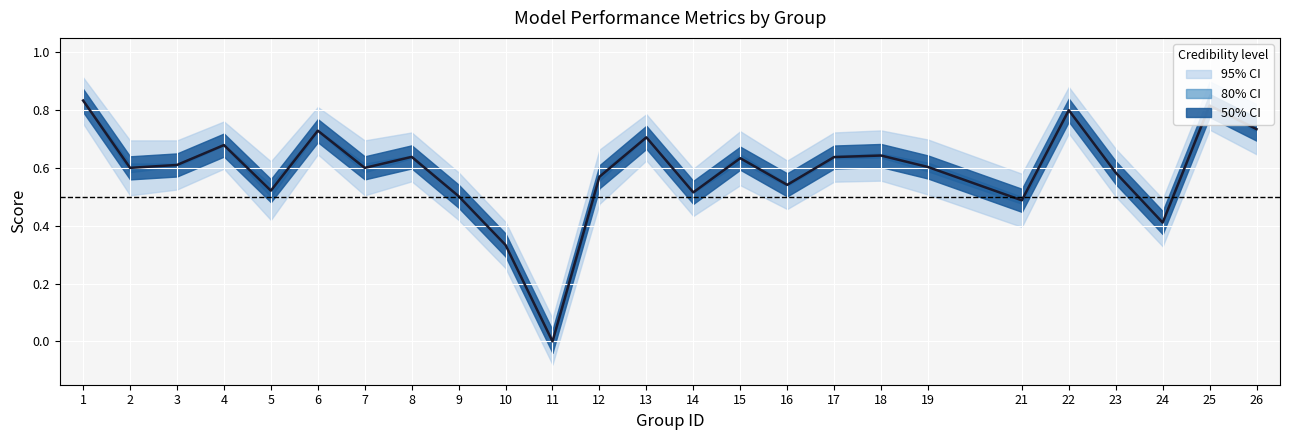

List the labels in order of value, largest first.

1, 25, 22, 26, 6, 13, 4, 18, 8, 17, 15, 3, 19, 2, 7, 23, 12, 16, 5, 14, 9, 21, 24, 10, 11